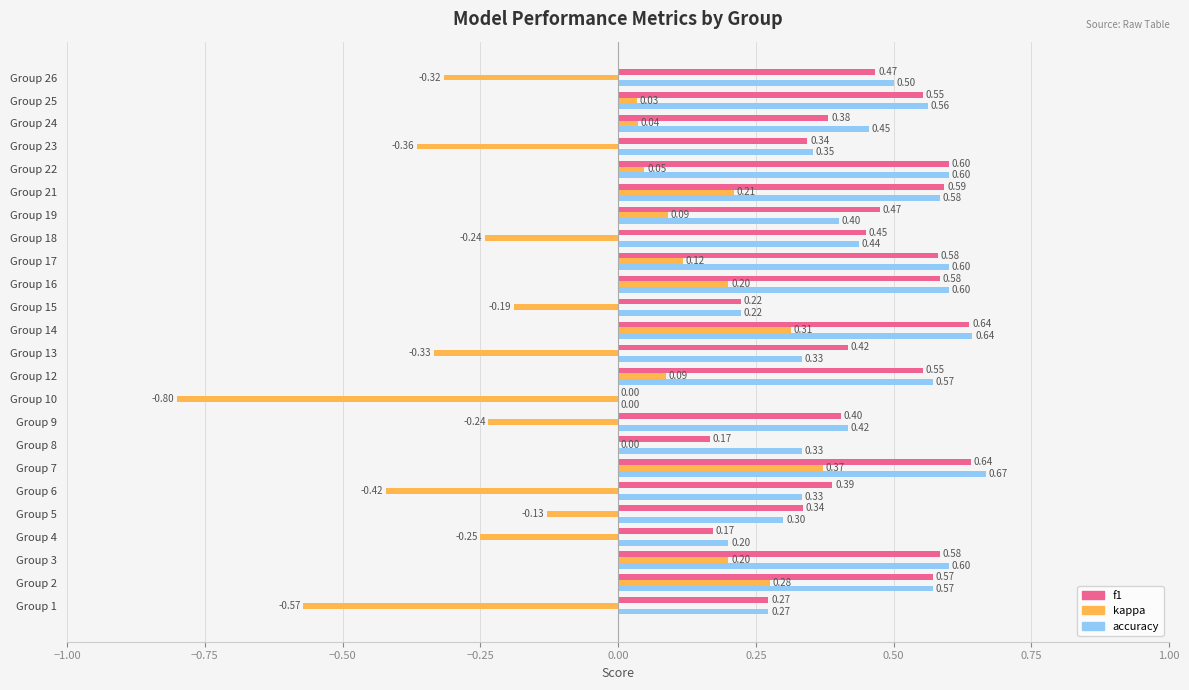

Is the value of f1 at Group 10 greater than the value of kappa at Group 26?

Yes